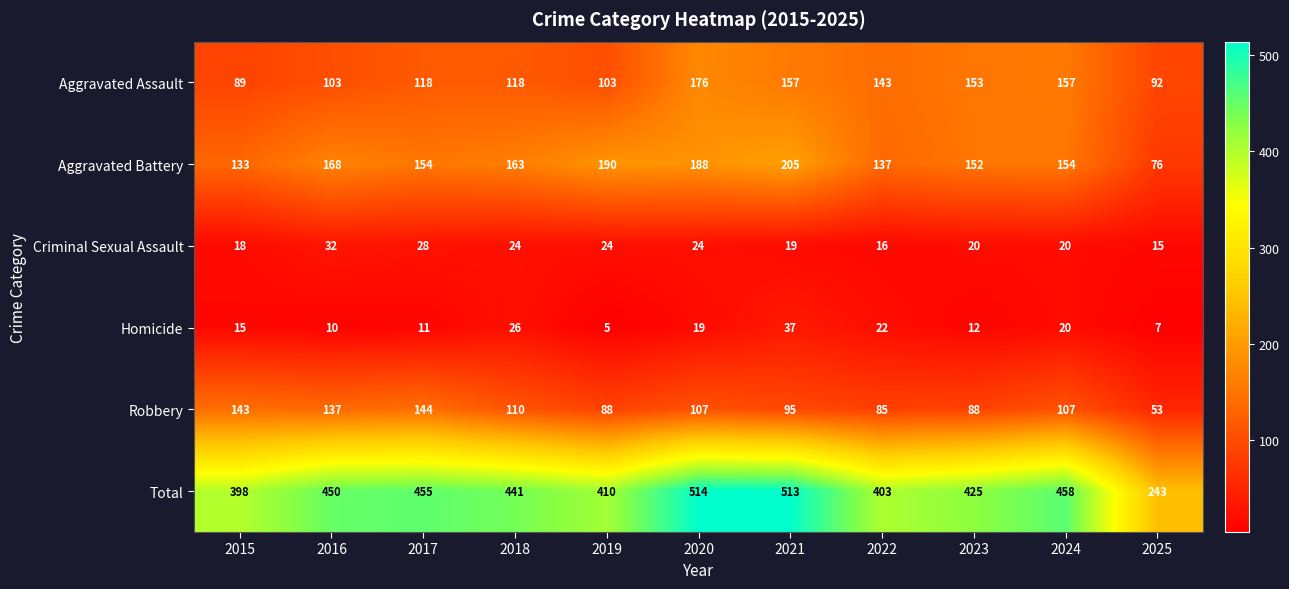

What is the maximum value shown in the chart?

514